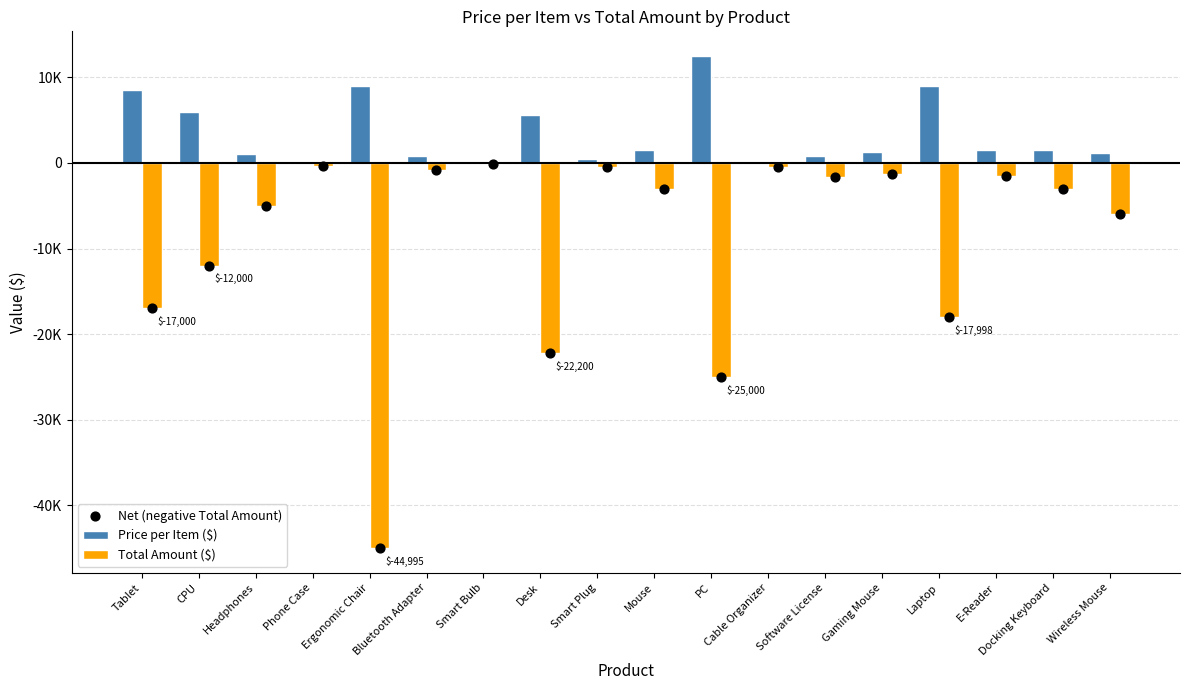

At which category is the sum across all series the highest?

Smart Bulb